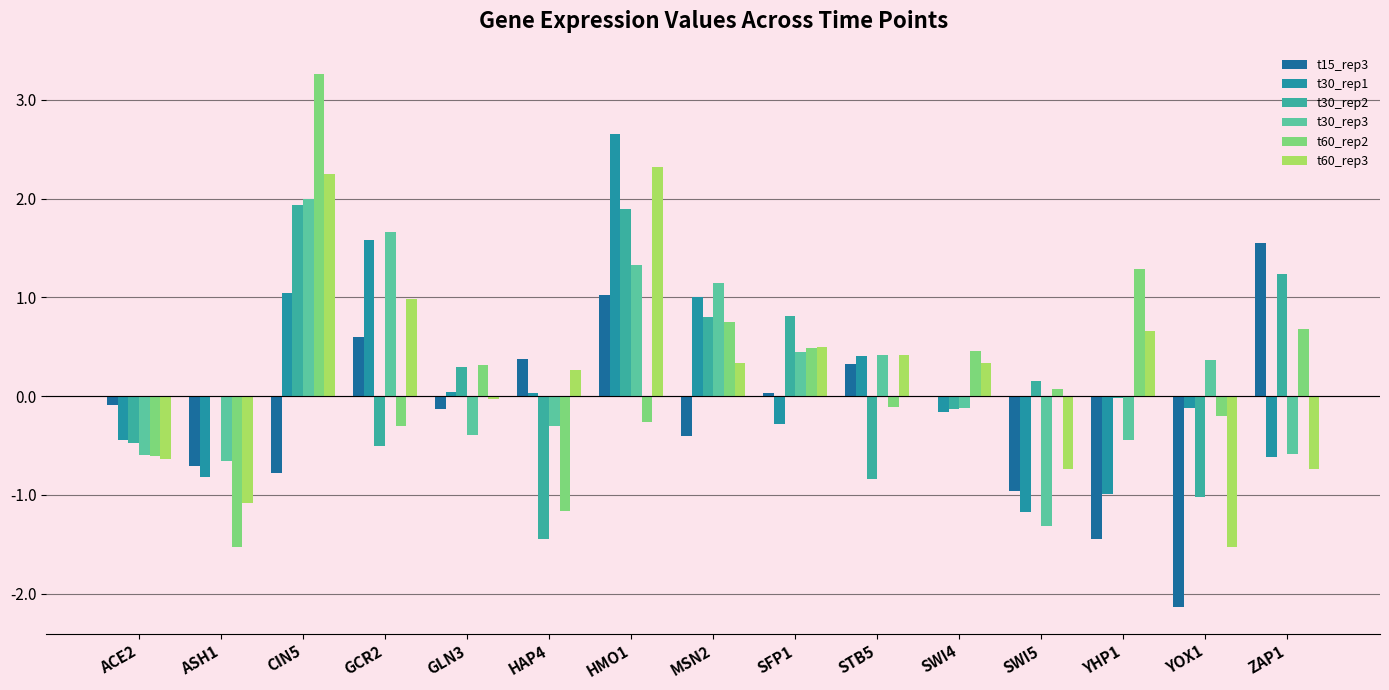

At which label does t60_rep2 first exceed 0?

CIN5